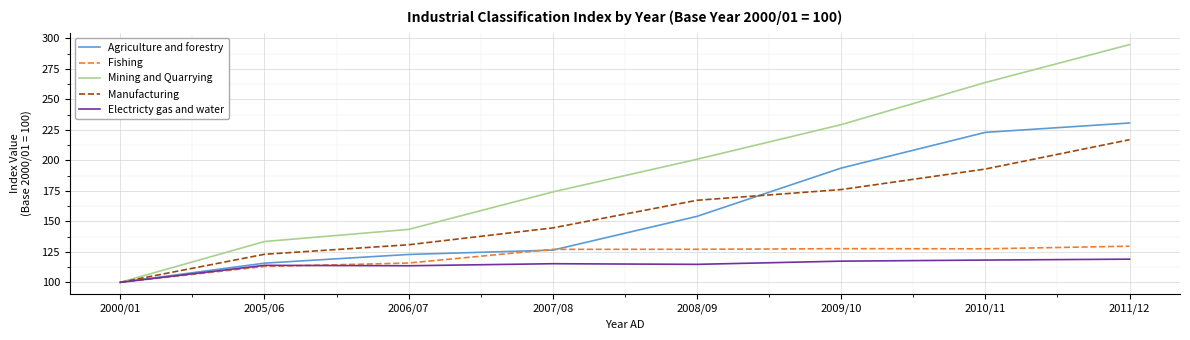

At which label is Agriculture and forestry closest to 165?

2008/09